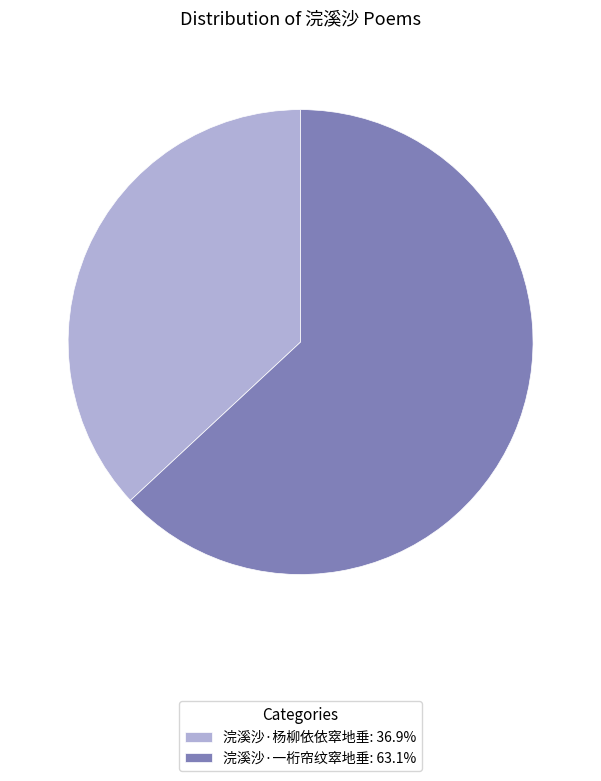

Approximately how many times larger is the value at 浣溪沙·杨柳依依窣地垂 compared to 浣溪沙·一桁帘纹窣地垂?

0.6